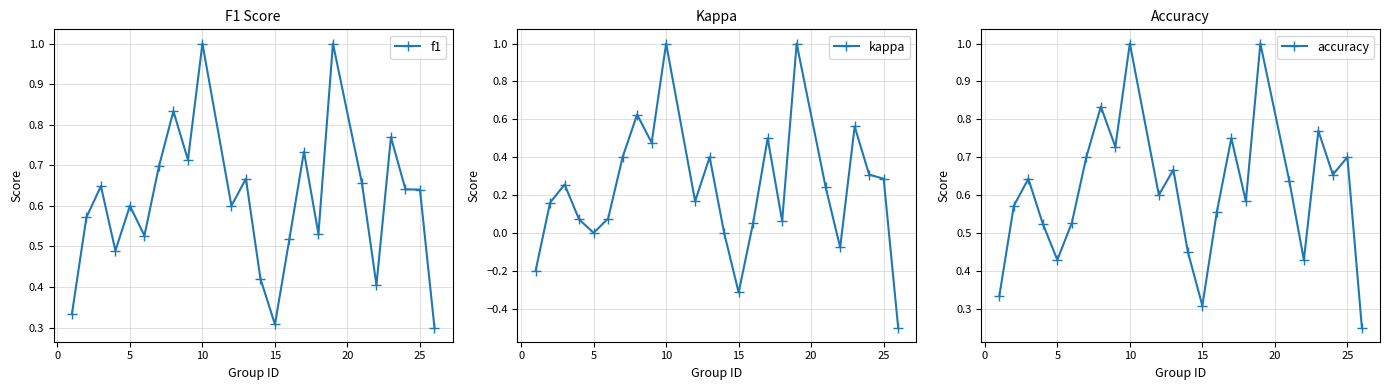

At how many categories does at least one series exceed 0?

24